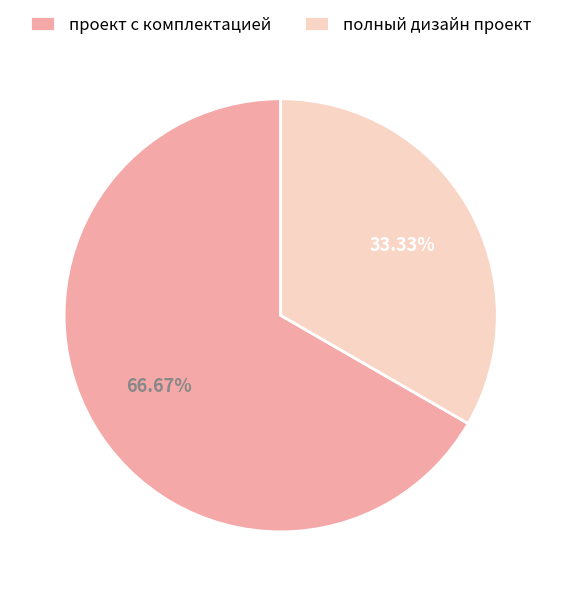

Is the sum of полный дизайн проект and проект с комплектацией greater than half?

Yes